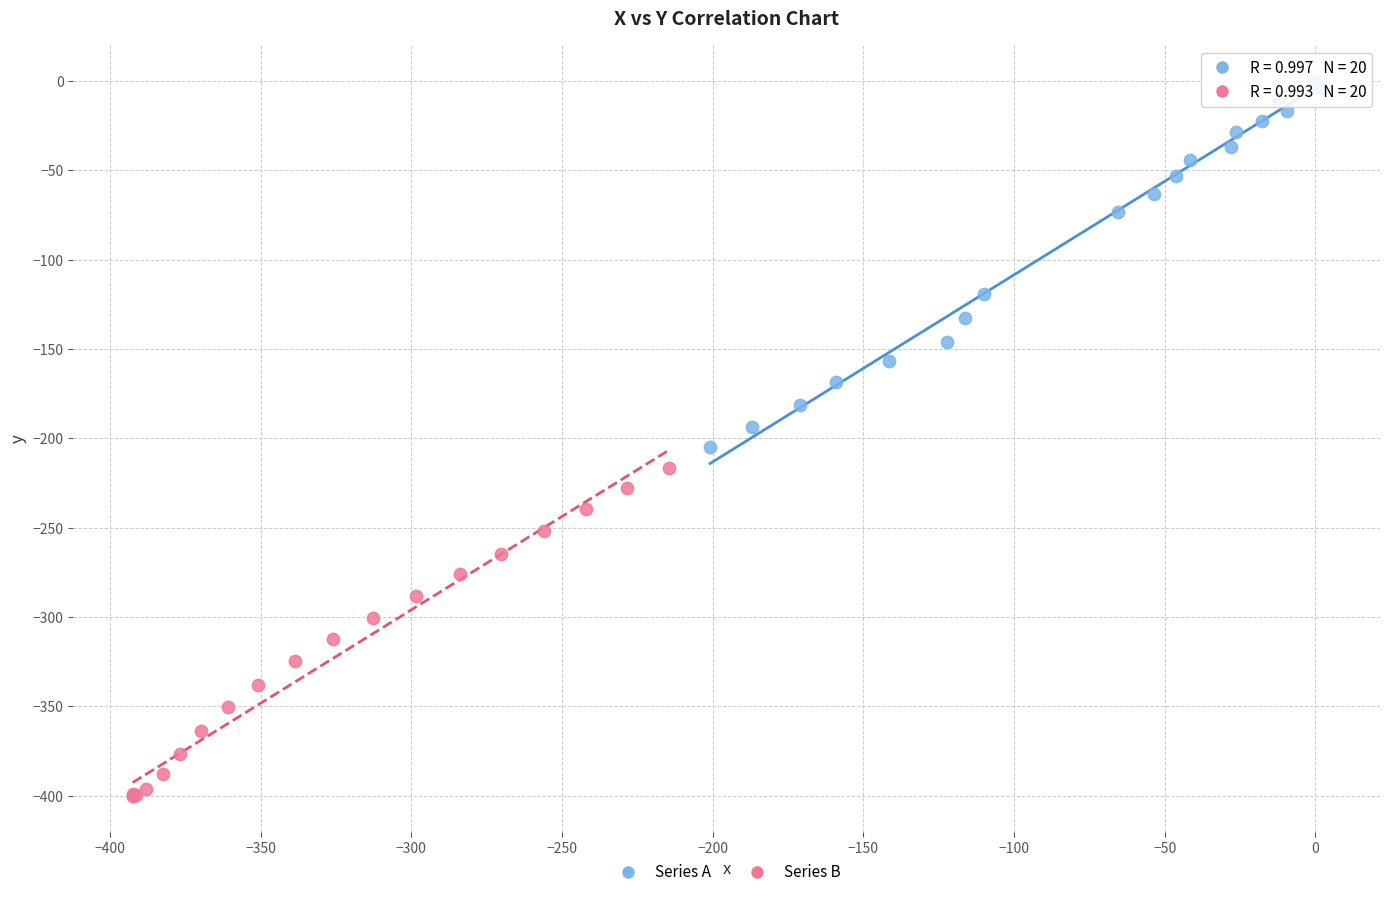

Which series reaches the maximum Y coordinate?

Series A